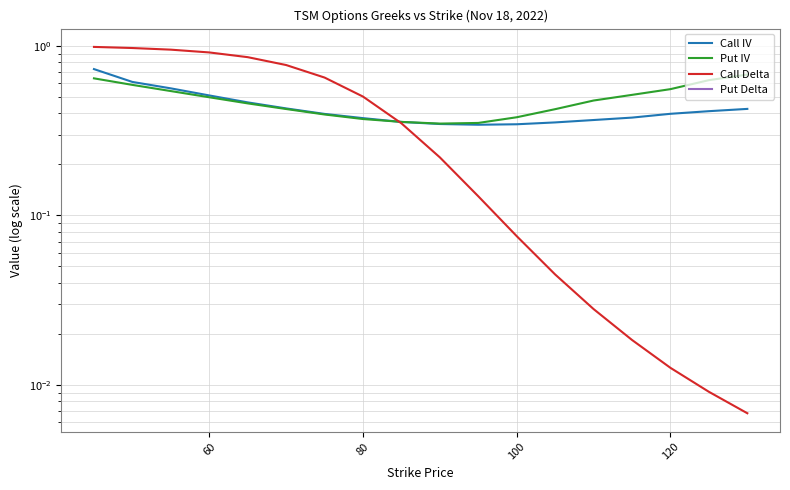

Which series has the widest spread of values?

Put Delta